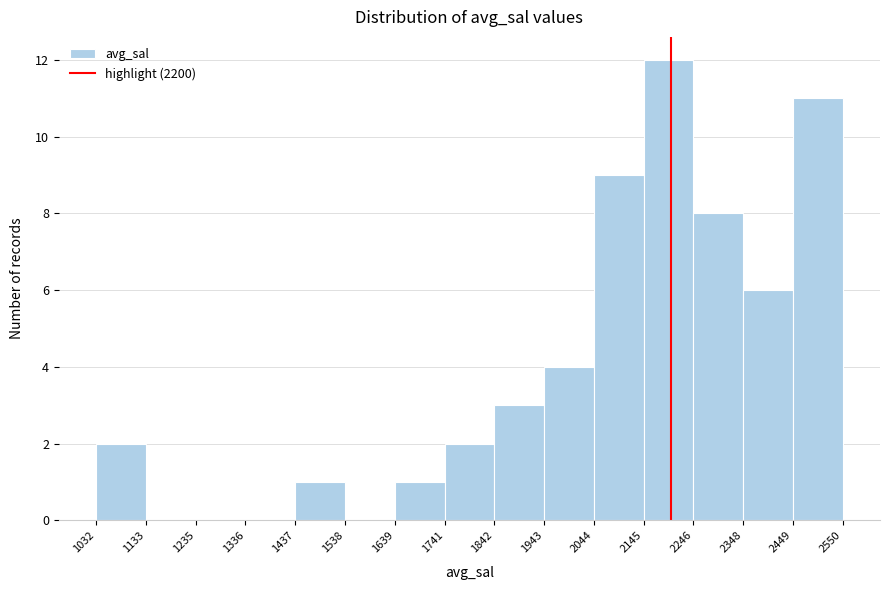

Reading left to right, transcribe this chart: for each bar, give the range it covers on the x-axis and its height. The values are not printed on the chart, so give them approximately, as read against the axis.

1032 to 1133: 2
1133 to 1235: 0
1235 to 1336: 0
1336 to 1437: 0
1437 to 1538: 1
1538 to 1639: 0
1639 to 1741: 1
1741 to 1842: 2
1842 to 1943: 3
1943 to 2044: 4
2044 to 2145: 9
2145 to 2246: 12
2246 to 2348: 8
2348 to 2449: 6
2449 to 2550: 11